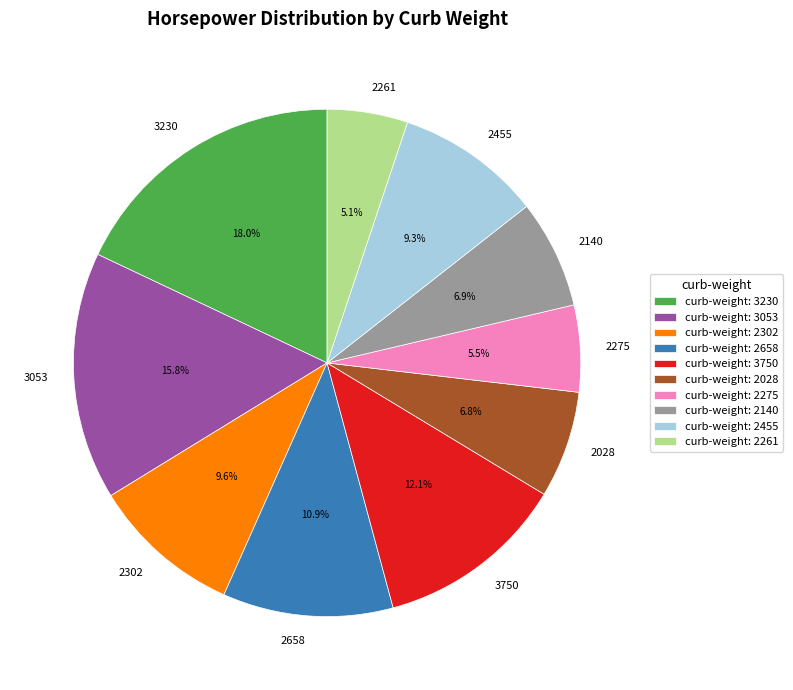

True or false: 3750 accounts for 12% of the total.

True